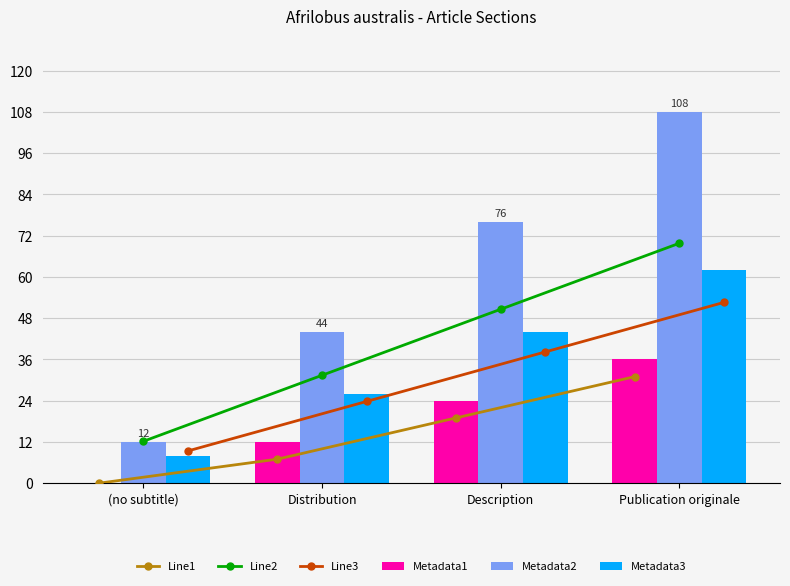

Rank the series by their maximum value, from highest to lowest.

Metadata2, Line2, Metadata3, Line3, Metadata1, Line1